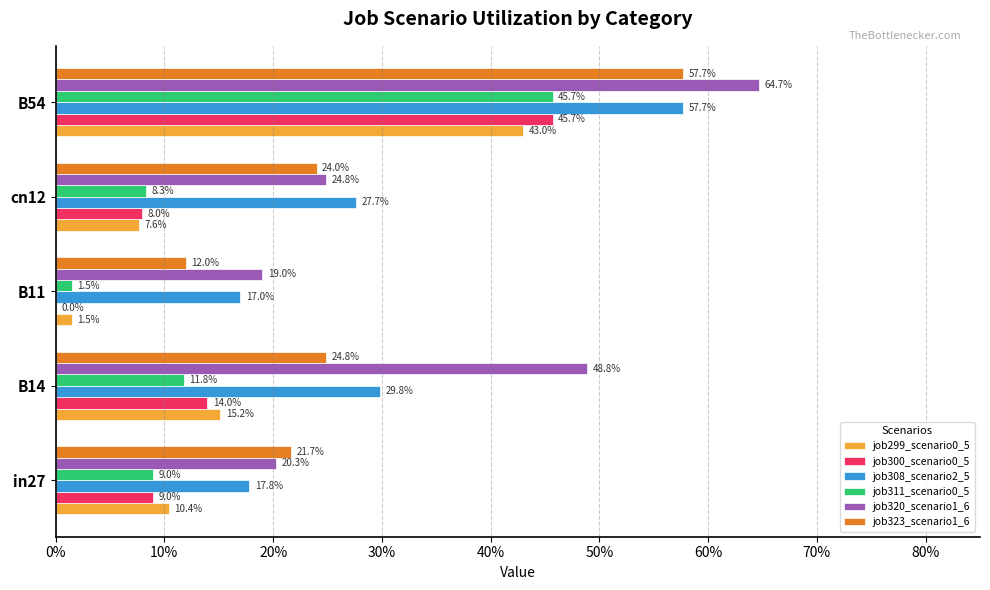

Are the bars horizontal?

Yes